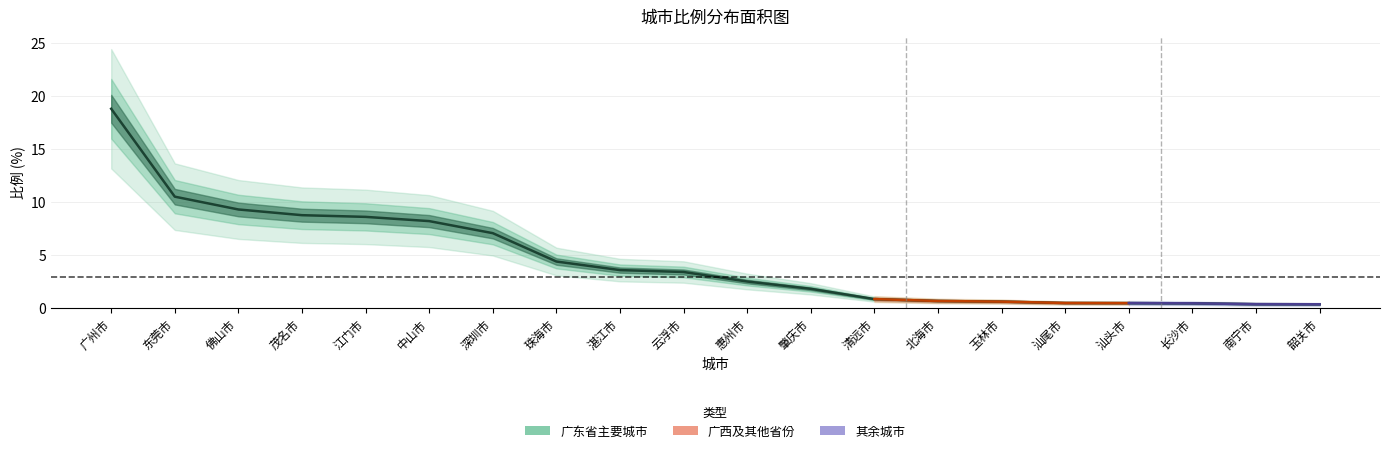

At 0, list the series in order from smallest to largest.

其余城市, 广西及其他省份, 广东省主要城市